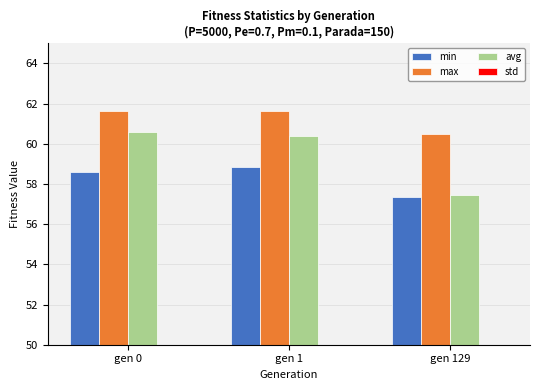

Rank the series at gen 0 from highest to lowest value.

max, avg, min, std